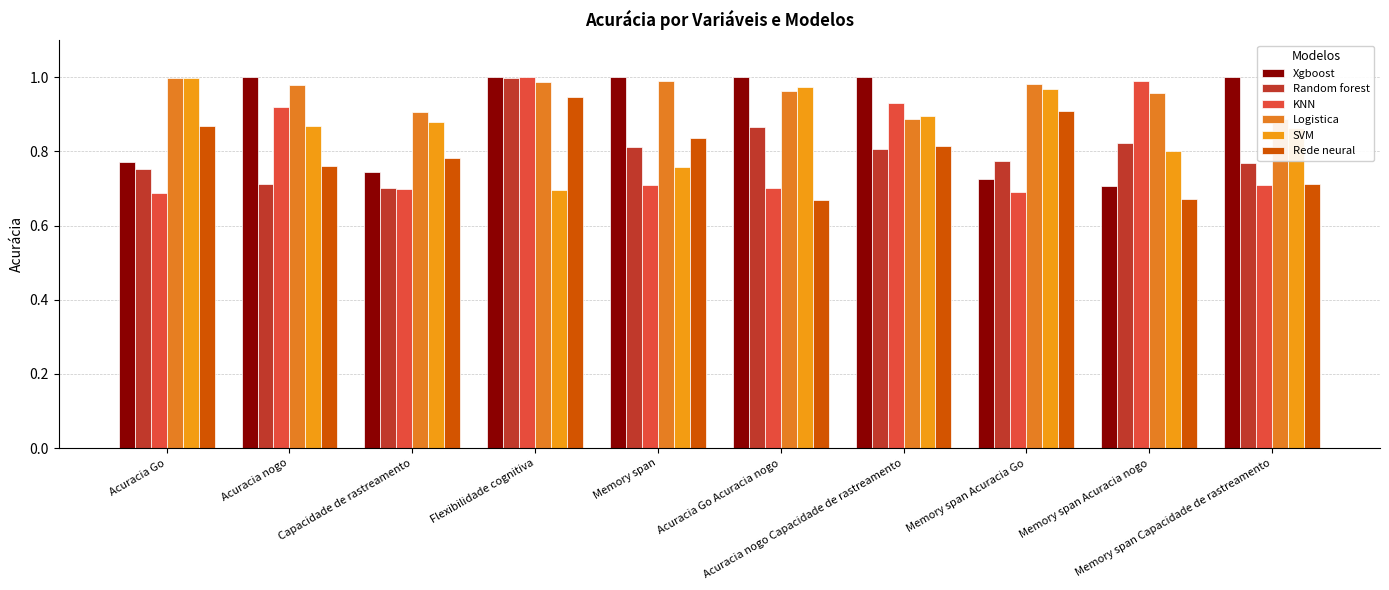

The value of SVM at Acuracia nogo Capacidade de rastreamento is 0.9. True or false?

True